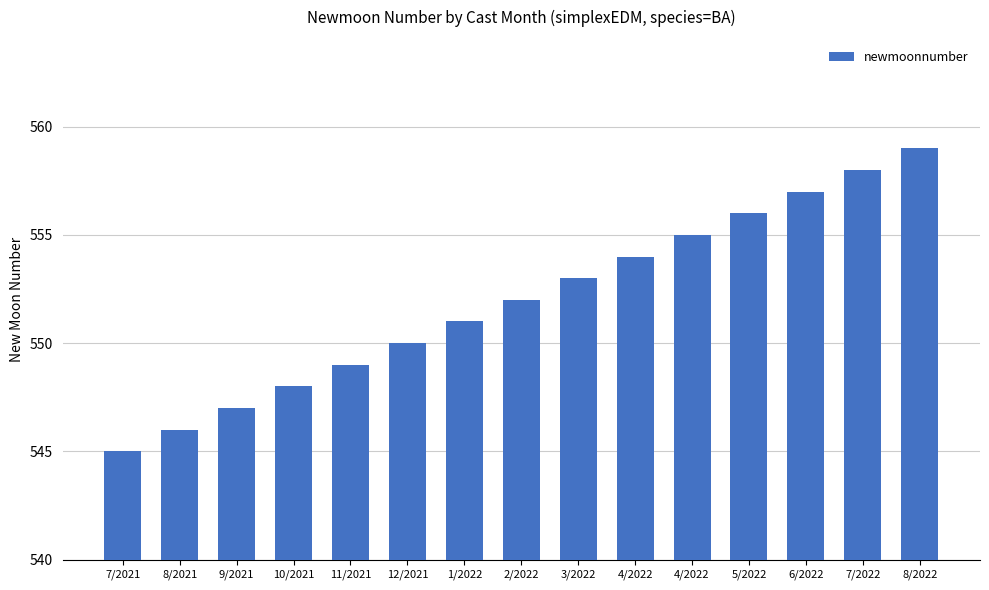

How many bars are there in total?

15